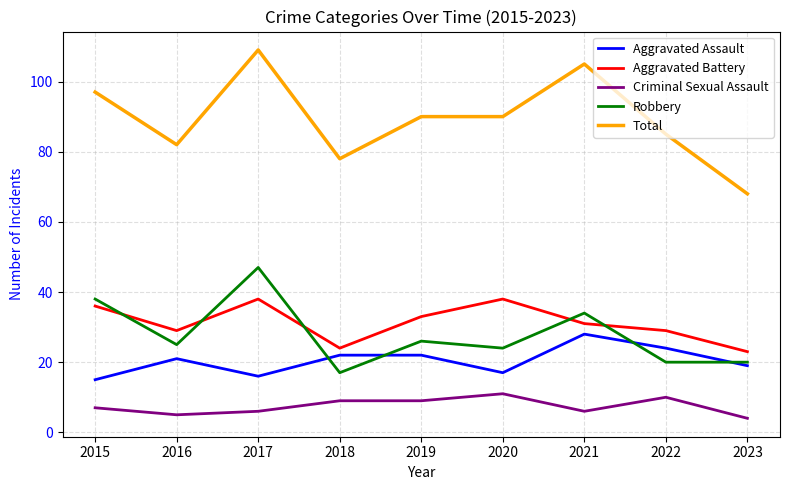

Reading left to right, transcribe all the data shown in this chart.

Aggravated Assault: 2015=15	2016=21	2017=16	2018=22	2019=22	2020=17	2021=28	2022=24	2023=19
Aggravated Battery: 2015=36	2016=29	2017=38	2018=24	2019=33	2020=38	2021=31	2022=29	2023=23
Criminal Sexual Assault: 2015=7	2016=5	2017=6	2018=9	2019=9	2020=11	2021=6	2022=10	2023=4
Robbery: 2015=38	2016=25	2017=47	2018=17	2019=26	2020=24	2021=34	2022=20	2023=20
Total: 2015=97	2016=82	2017=109	2018=78	2019=90	2020=90	2021=105	2022=85	2023=68